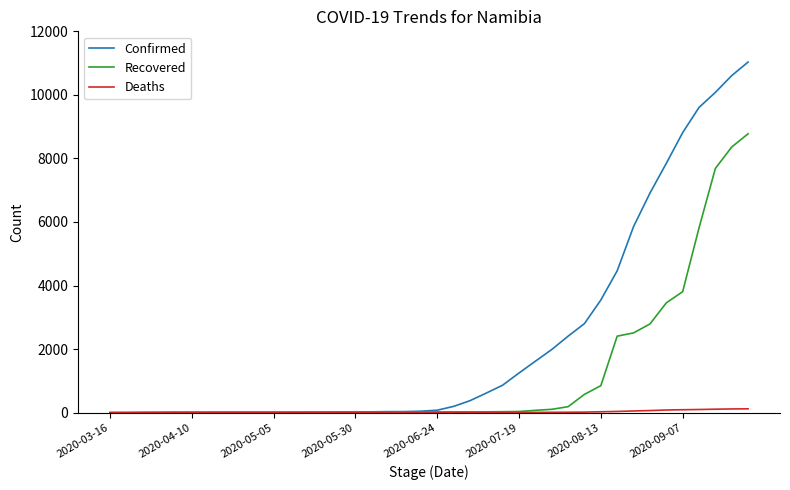

Which series has the widest spread of values?

Confirmed